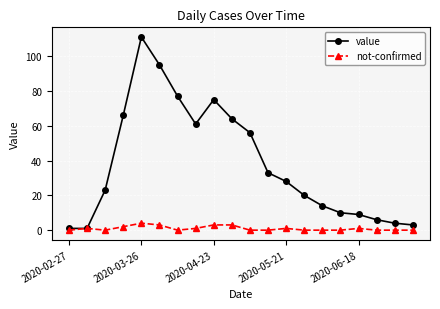

Is this an area chart (filled region under the line)?

No